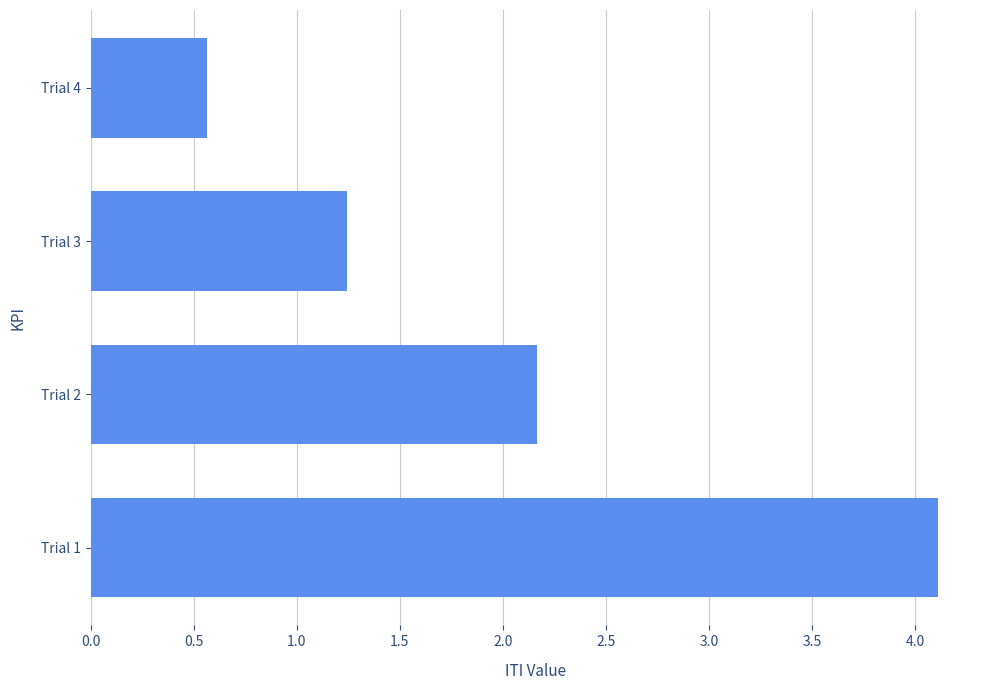

Are the bars grouped side by side (vs. stacked)?

No